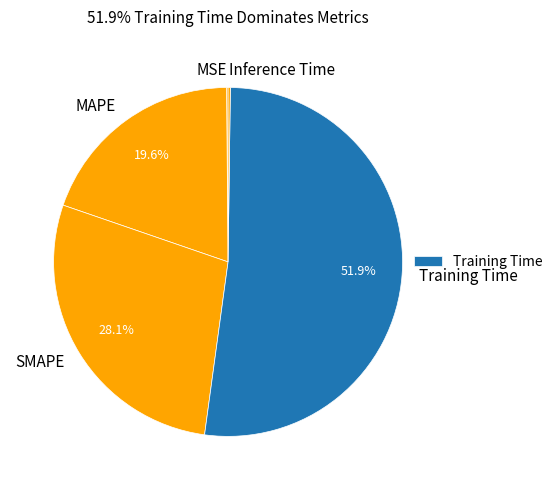

To the nearest percent, what portion does MAPE represent?

20%